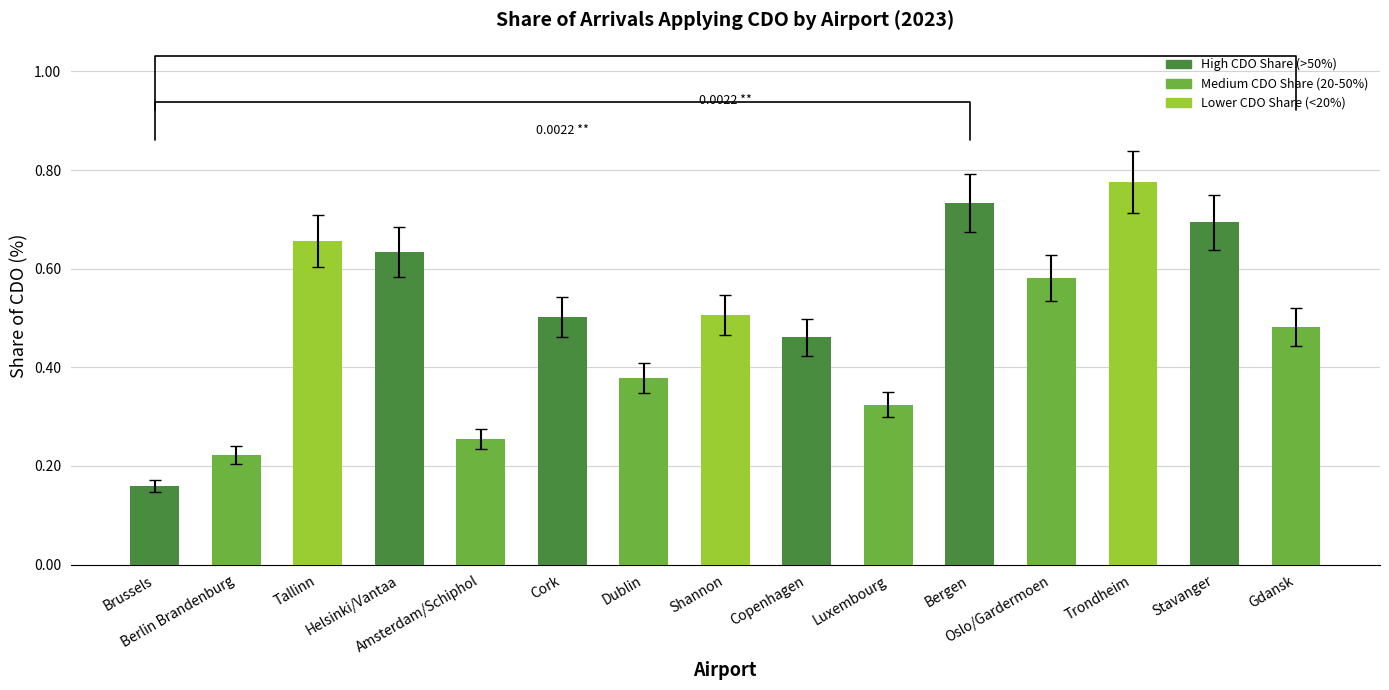

What is the sum of all values?

7.4